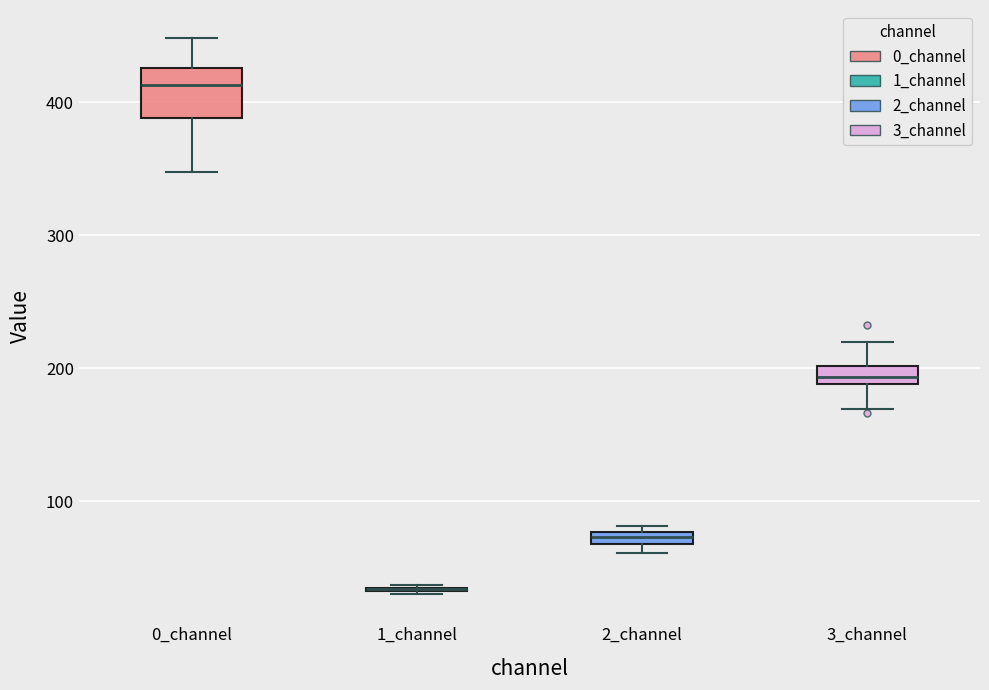

Comparing the boxes themselves (not the whiskers), which one is the tallest?

0_channel